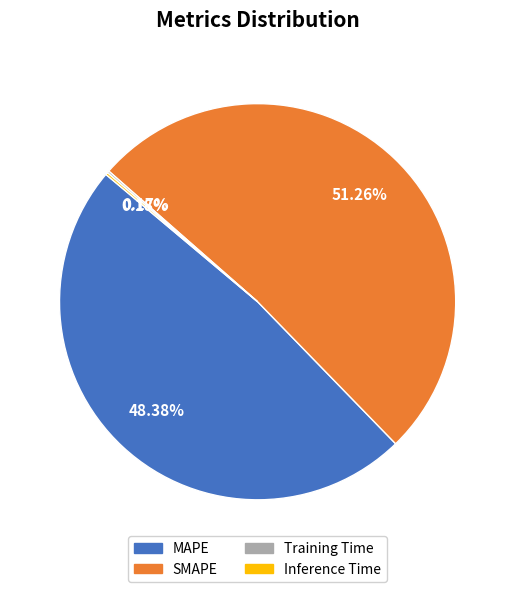

Does MAPE account for over 50% of the chart?

No